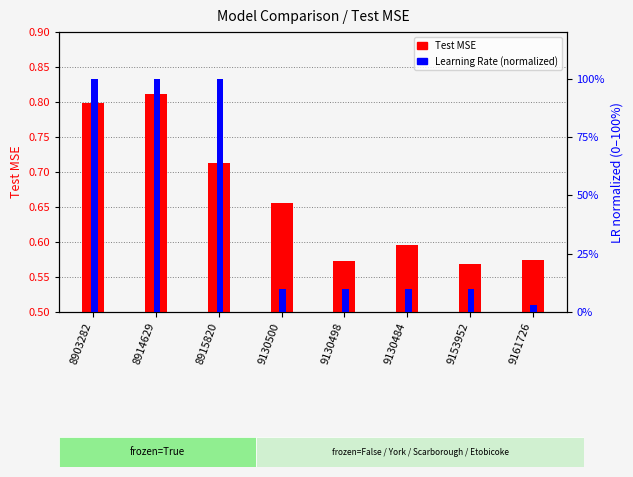

What is the spread (max minus min) of values at 9130484?

0.5